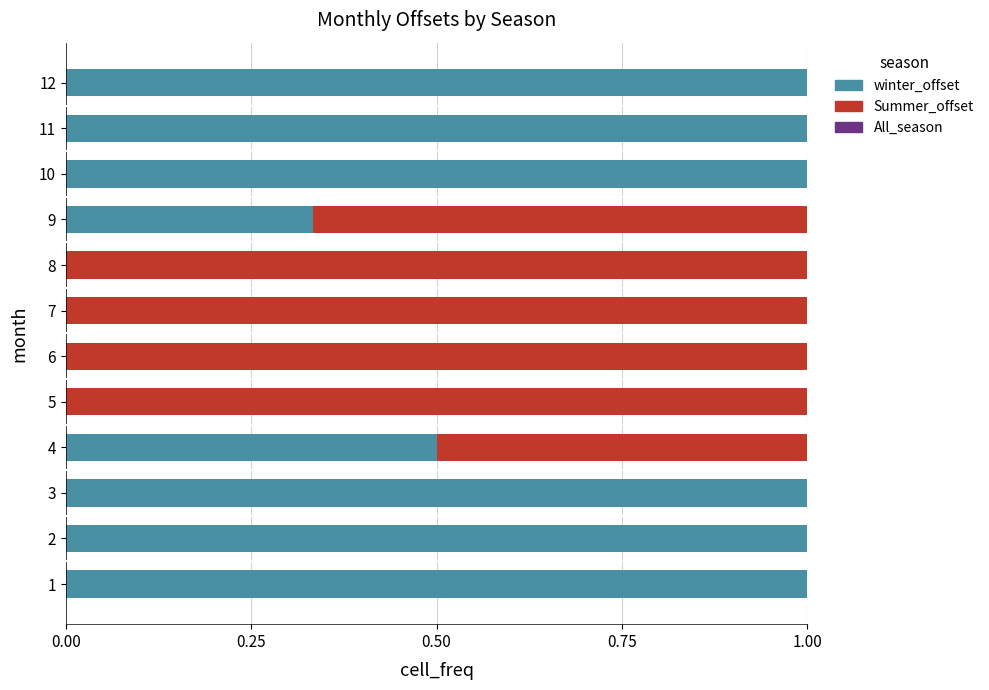

The winter_offset series shows 1.0 at 3. True or false?

True